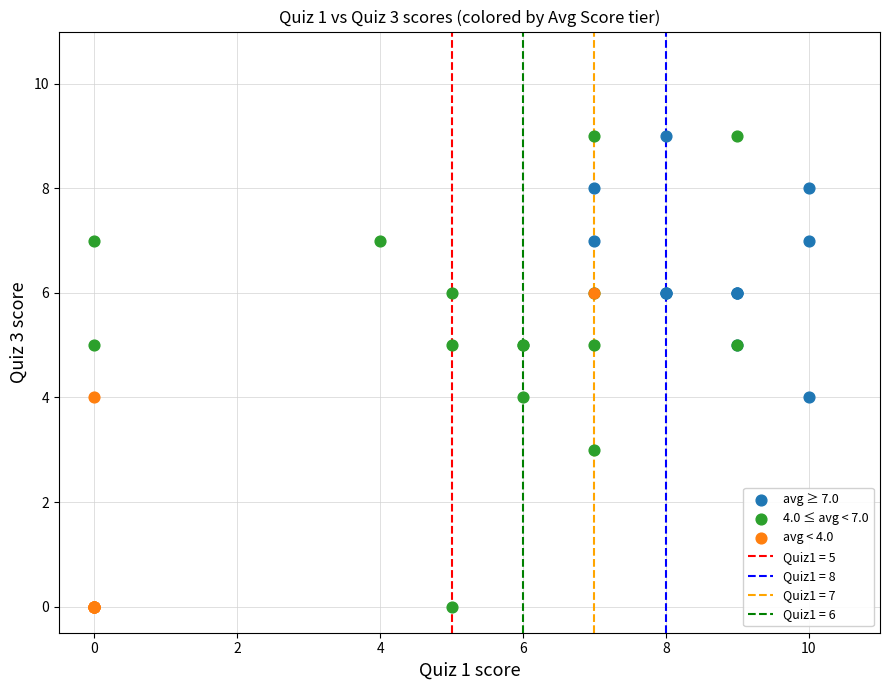

Which series has the widest spread of Y values?

4.0 ≤ avg < 7.0